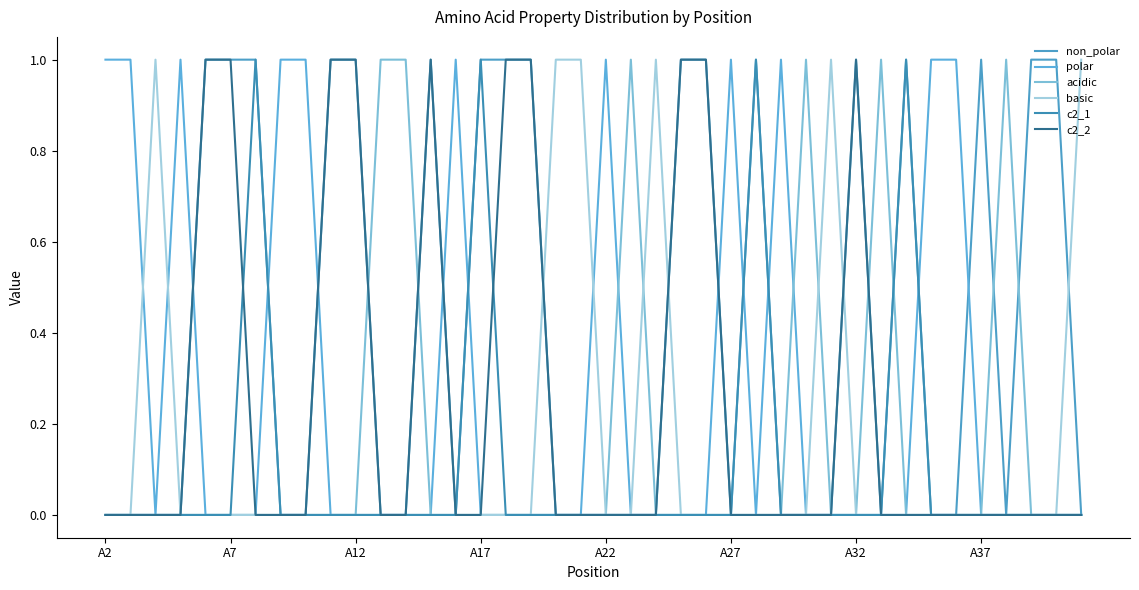

Does the chart have visible grid lines?

No